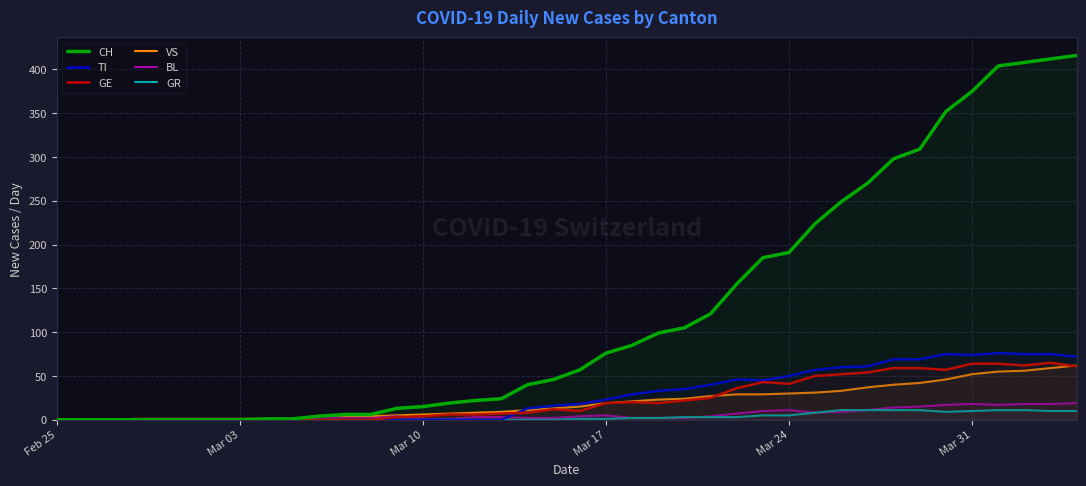

Which series has the widest spread of values?

CH